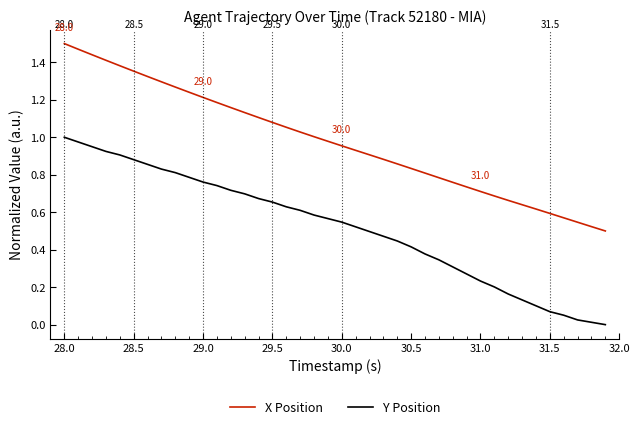

True or false: X Position and Y Position intersect in this chart.

False